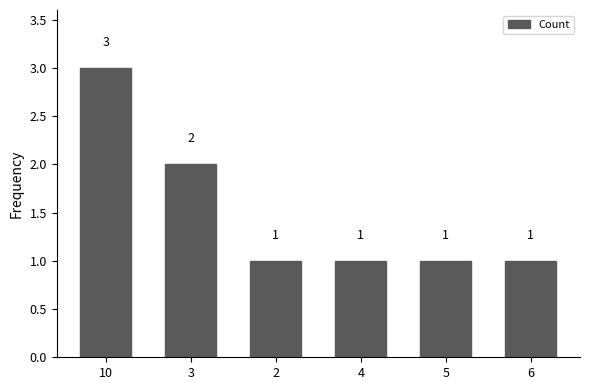

What is the greatest value displayed?

3